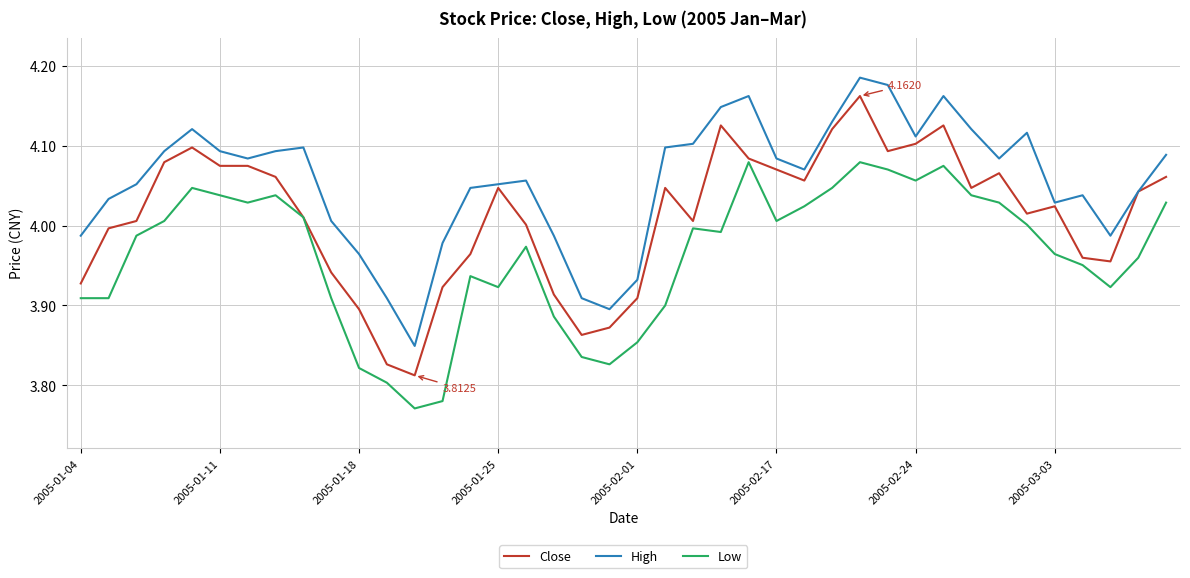

True or false: High and Low cross at least once.

False